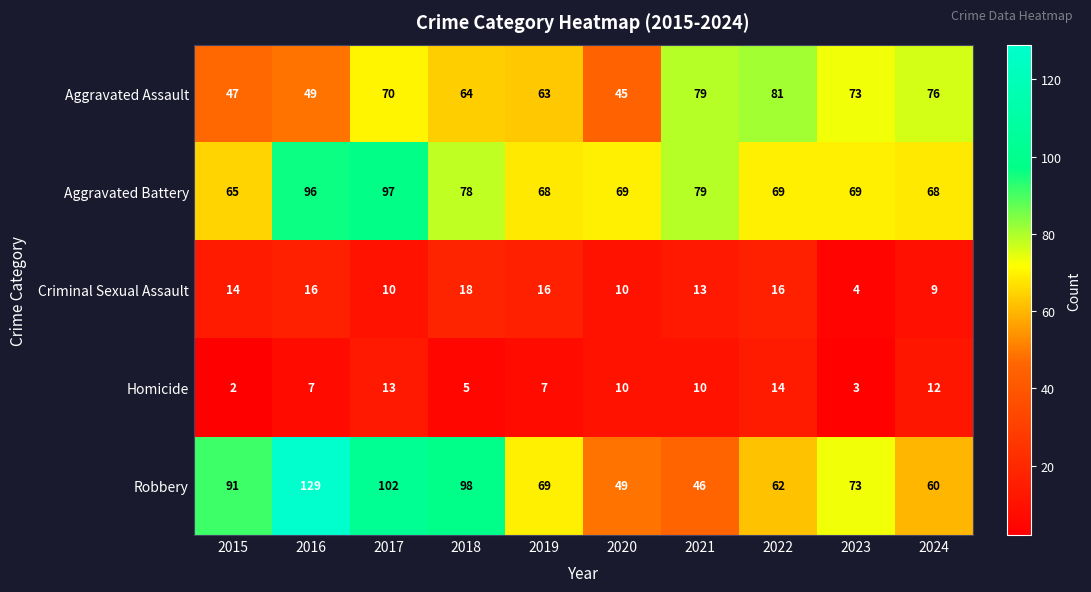

At which category does the chart reach its minimum across all series?

2015